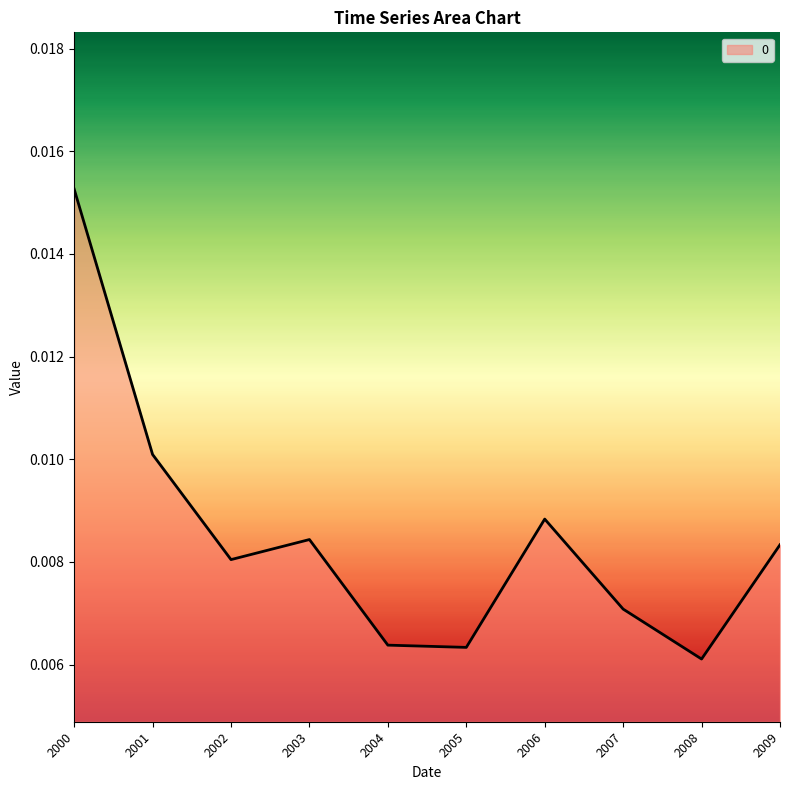

Between 2008 and 2002, which is larger?

2002